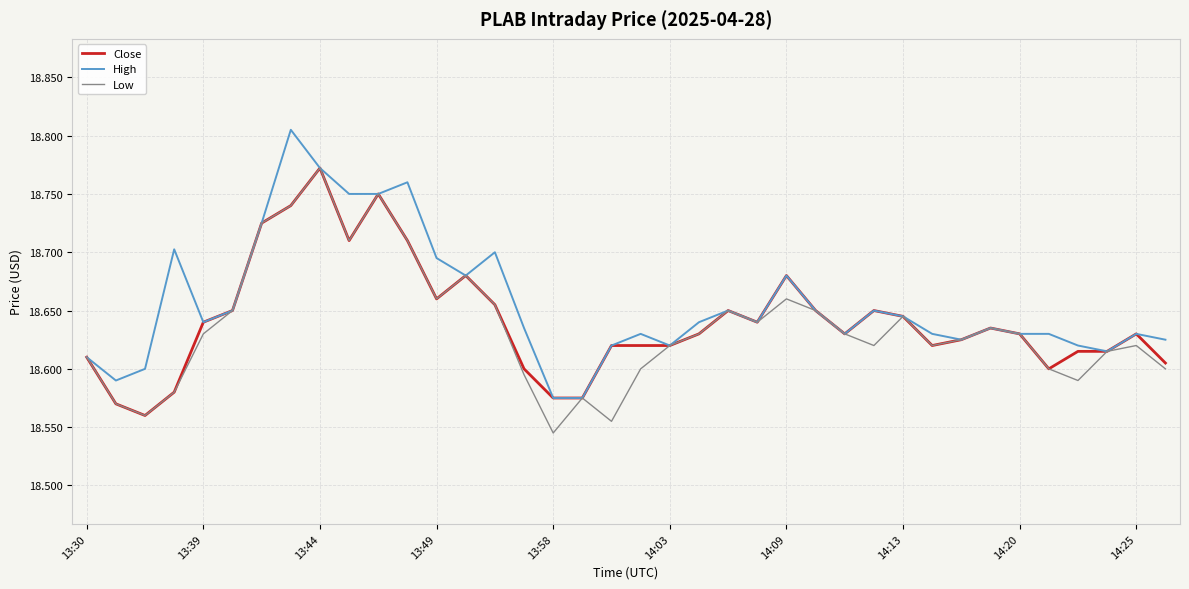

Count the number of categories in the chart.

38